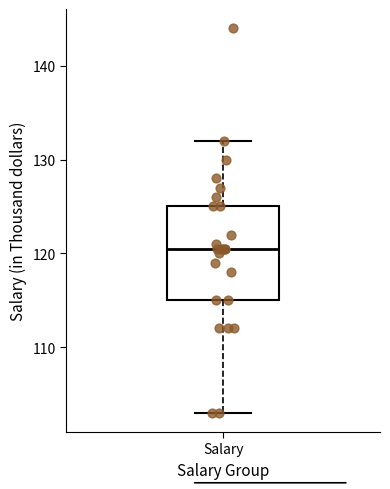

Read this box plot against the y-axis: the position of the median line, the range covered by the box, and the ends of both whiskers. The values are not printed on the chart, so give them approximately, as read against the axis.

median 121, box 115 to 125, whiskers 103 to 132